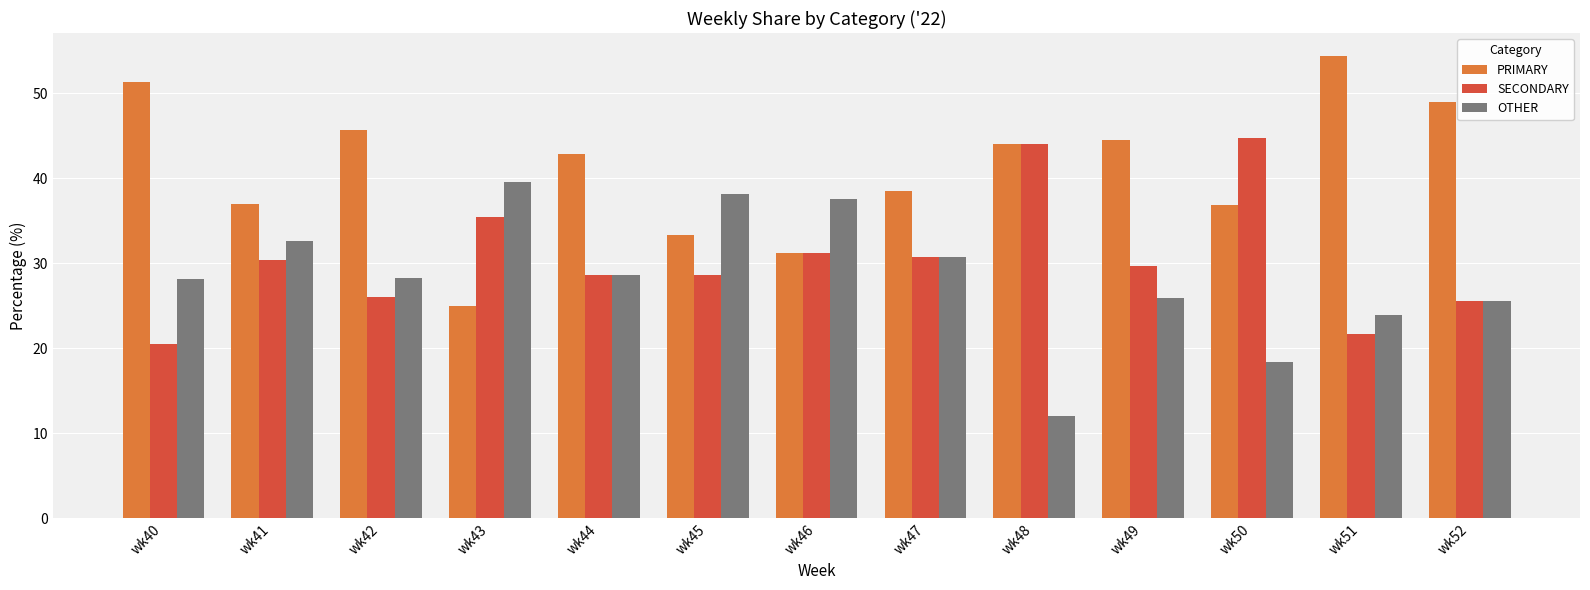

At which label does PRIMARY first exceed 42?

wk40